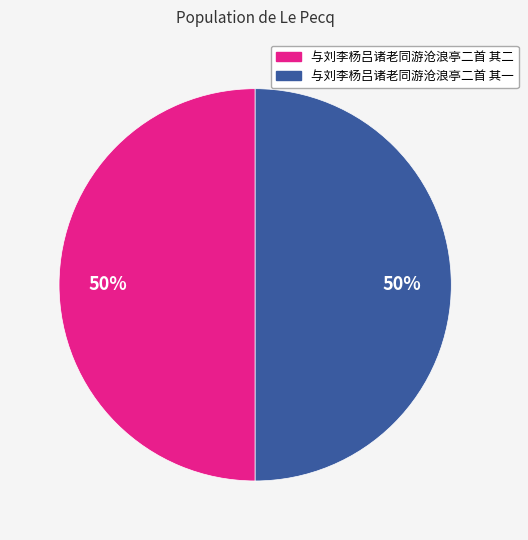

What percentage is the 与刘李杨吕诸老同游沧浪亭二首 其一 slice, to the nearest percent?

50%